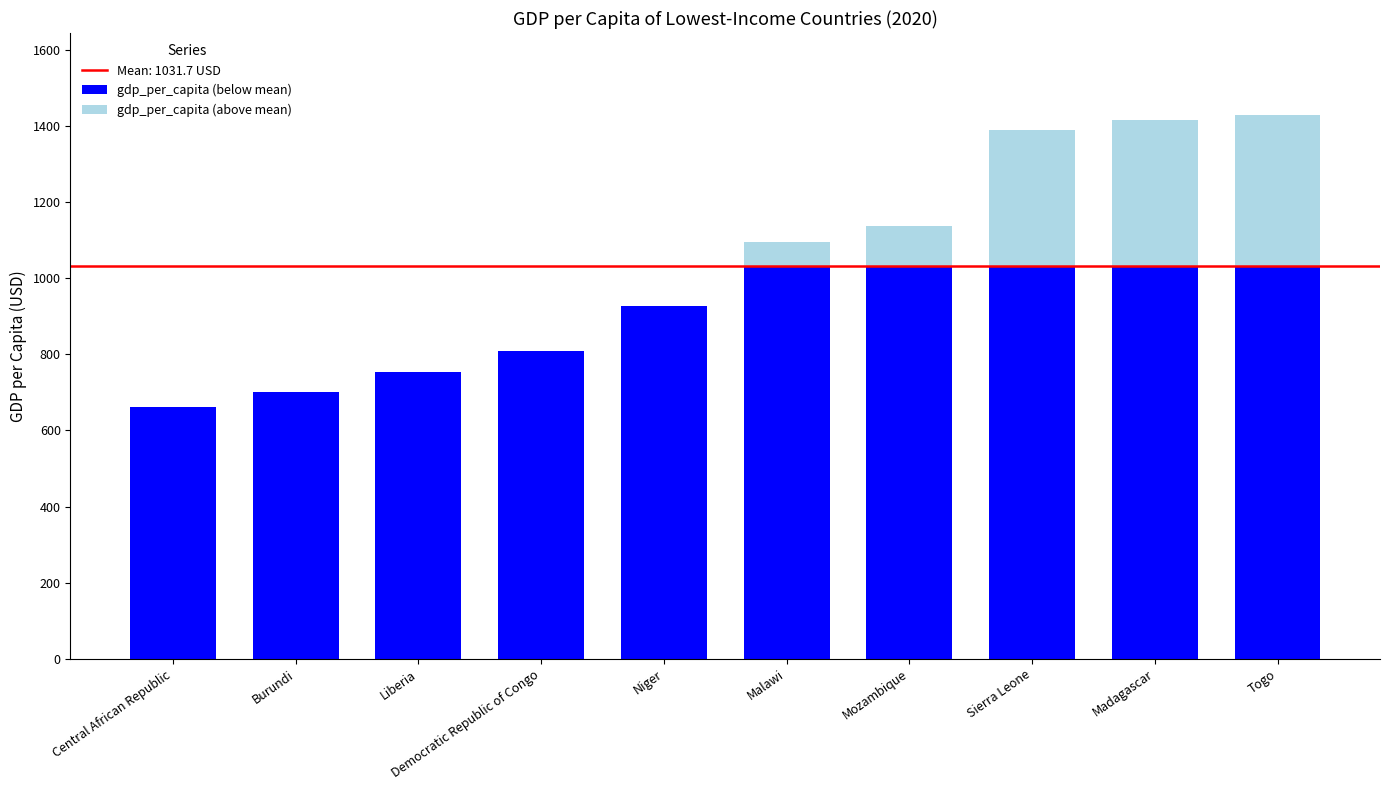

How many data points does each series have?

10